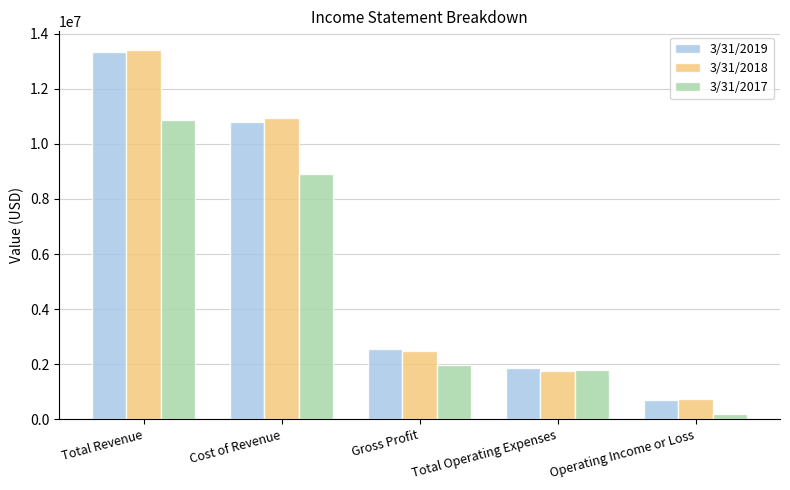

Is it true that 3/31/2017 equals 10880742 at Total Revenue?

True